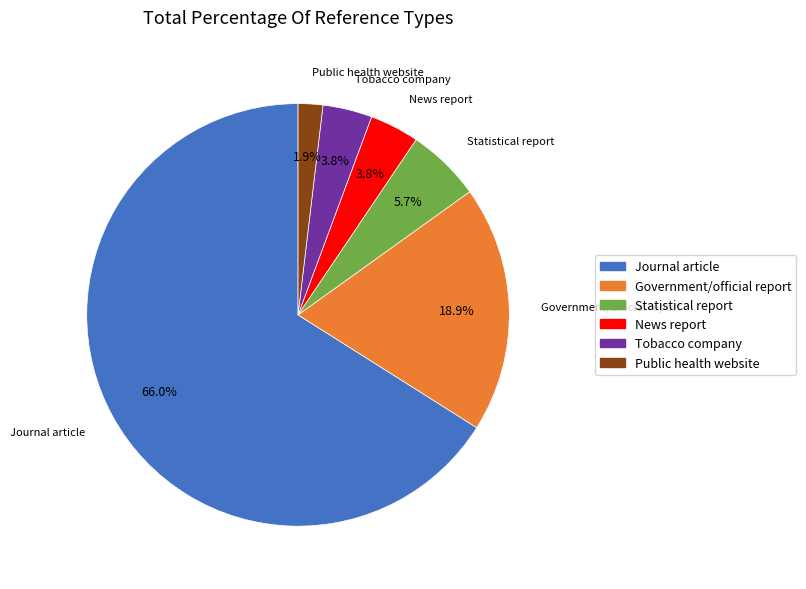

What is the largest slice in the pie chart?

Journal article